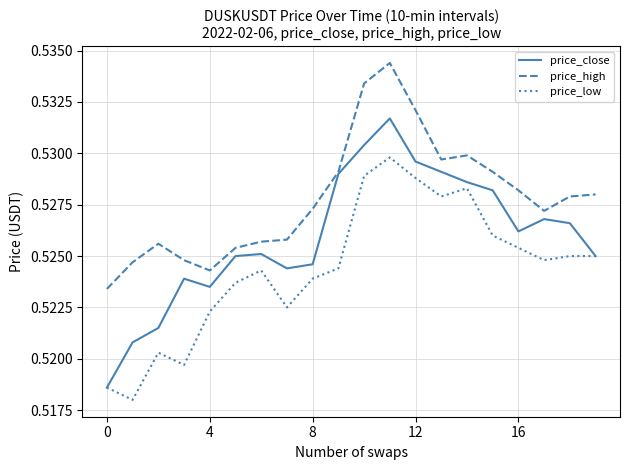

Rank the series by their maximum value, from lowest to highest.

price_low, price_close, price_high